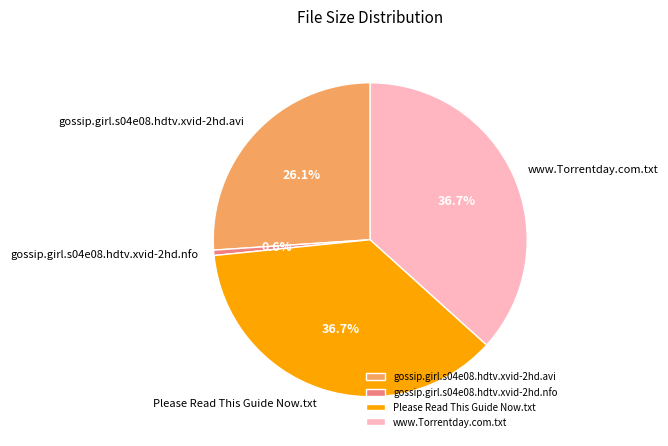

True or false: www.Torrentday.com.txt accounts for 37% of the total.

True